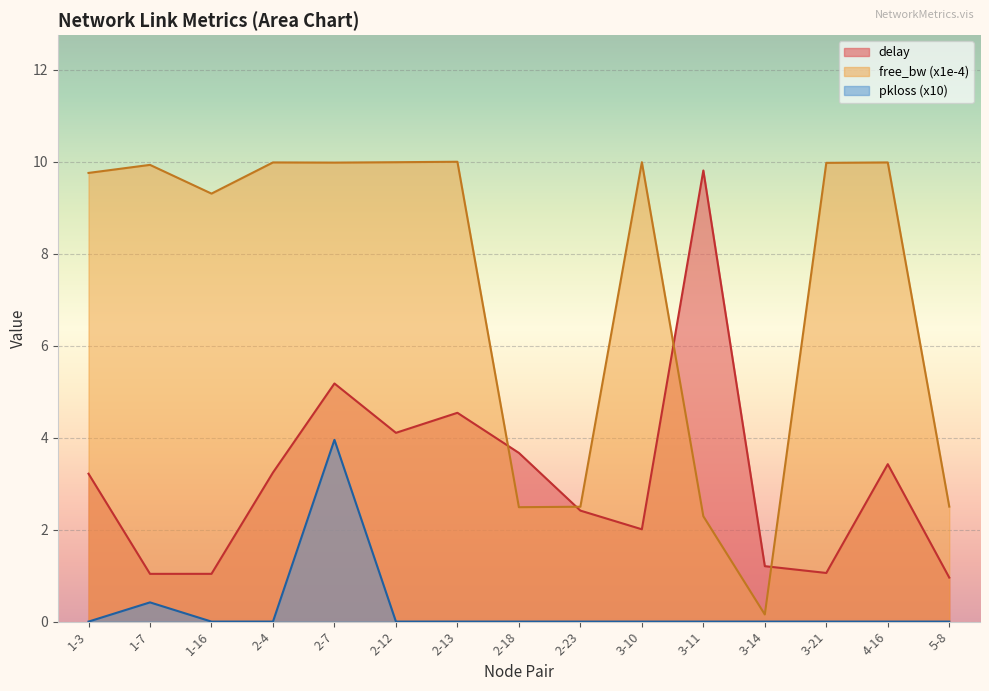

What is the sum of the free_bw_scaled values at 1-7 and 2-4?

19.9